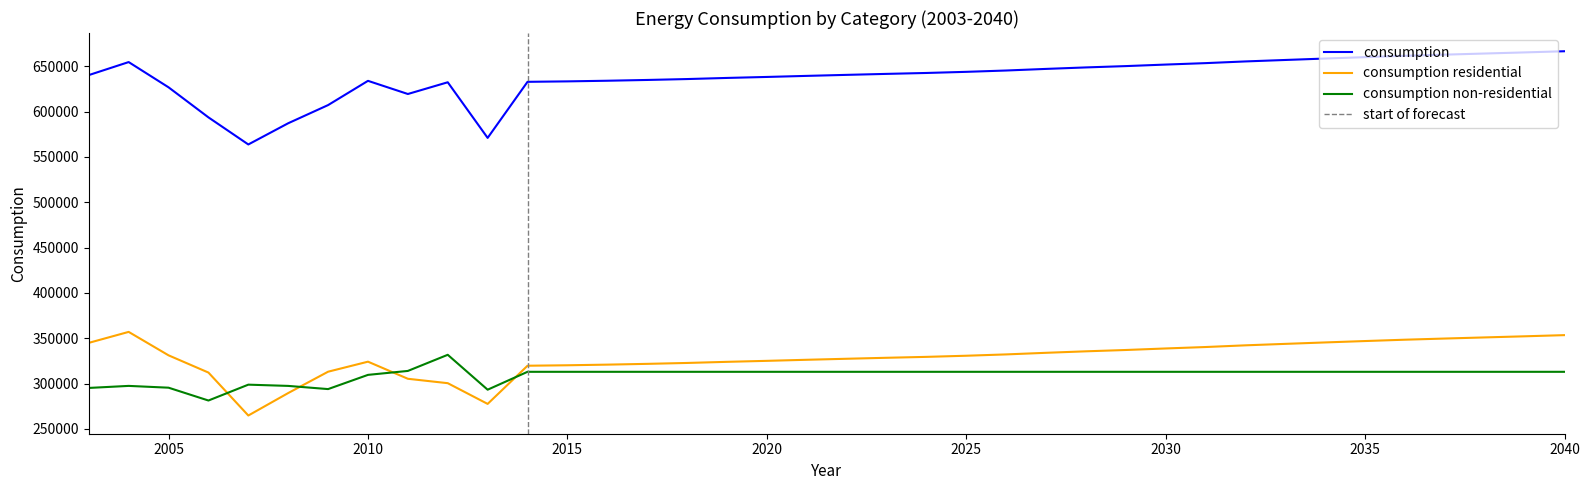

At which category does the chart reach its peak across all series?

2040